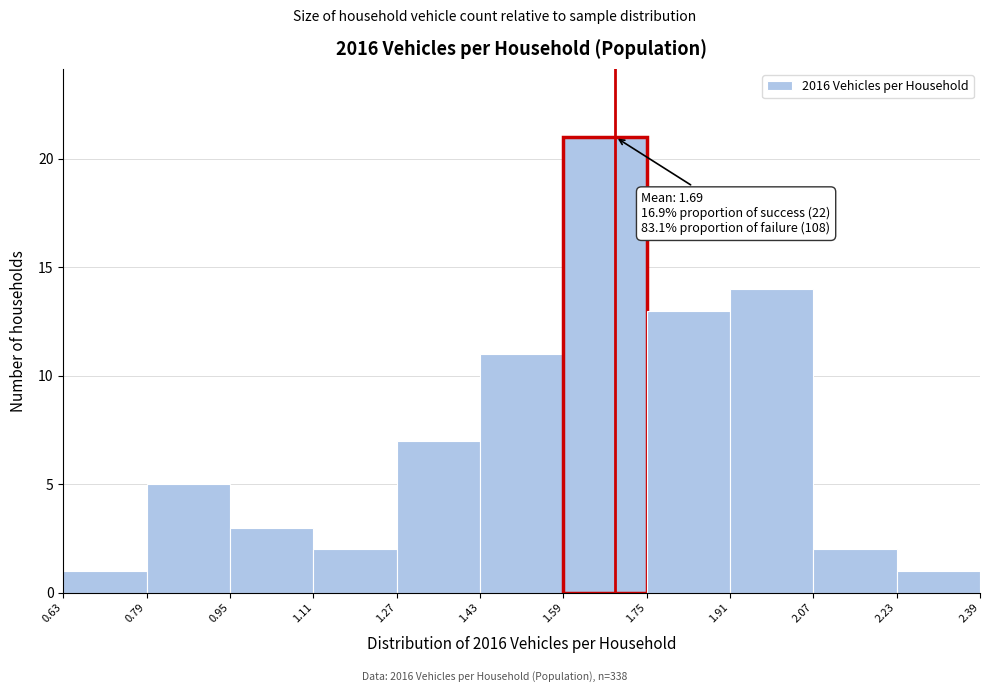

Which range on the x-axis has the tallest bar?

1.59 to 1.75